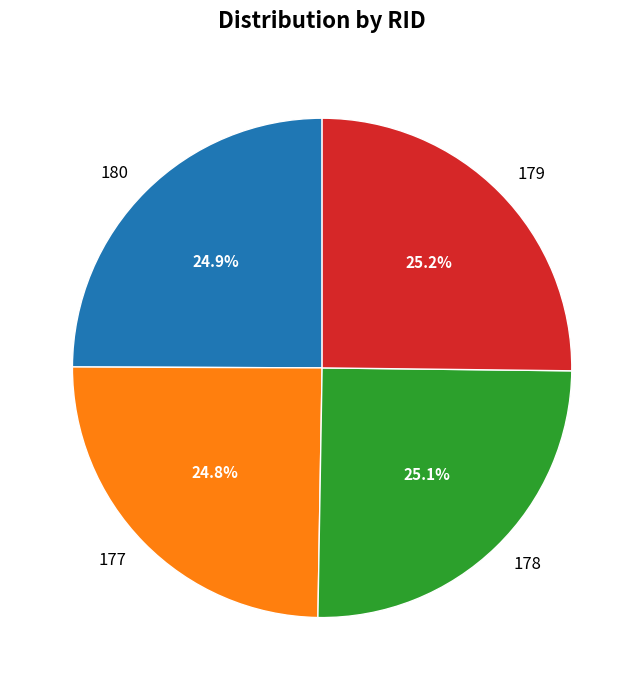

To the nearest percent, what is the average slice percentage?

25%